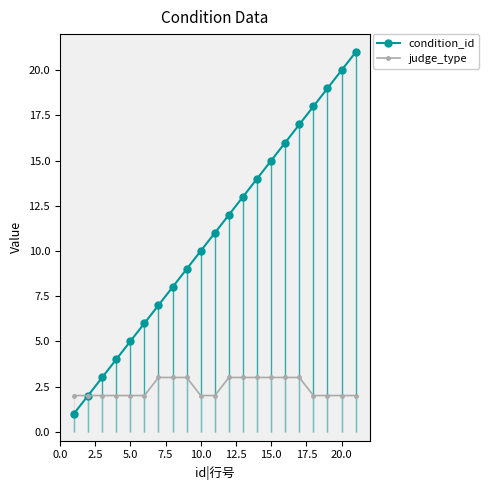

Reading left to right, extract all data points from this chart.

condition_id: 1	2	3	4	5	6	7	8	9	10	11	12	13	14	15	16	17	18	19	20	21
judge_type: 2	2	2	2	2	2	3	3	3	2	2	3	3	3	3	3	3	2	2	2	2